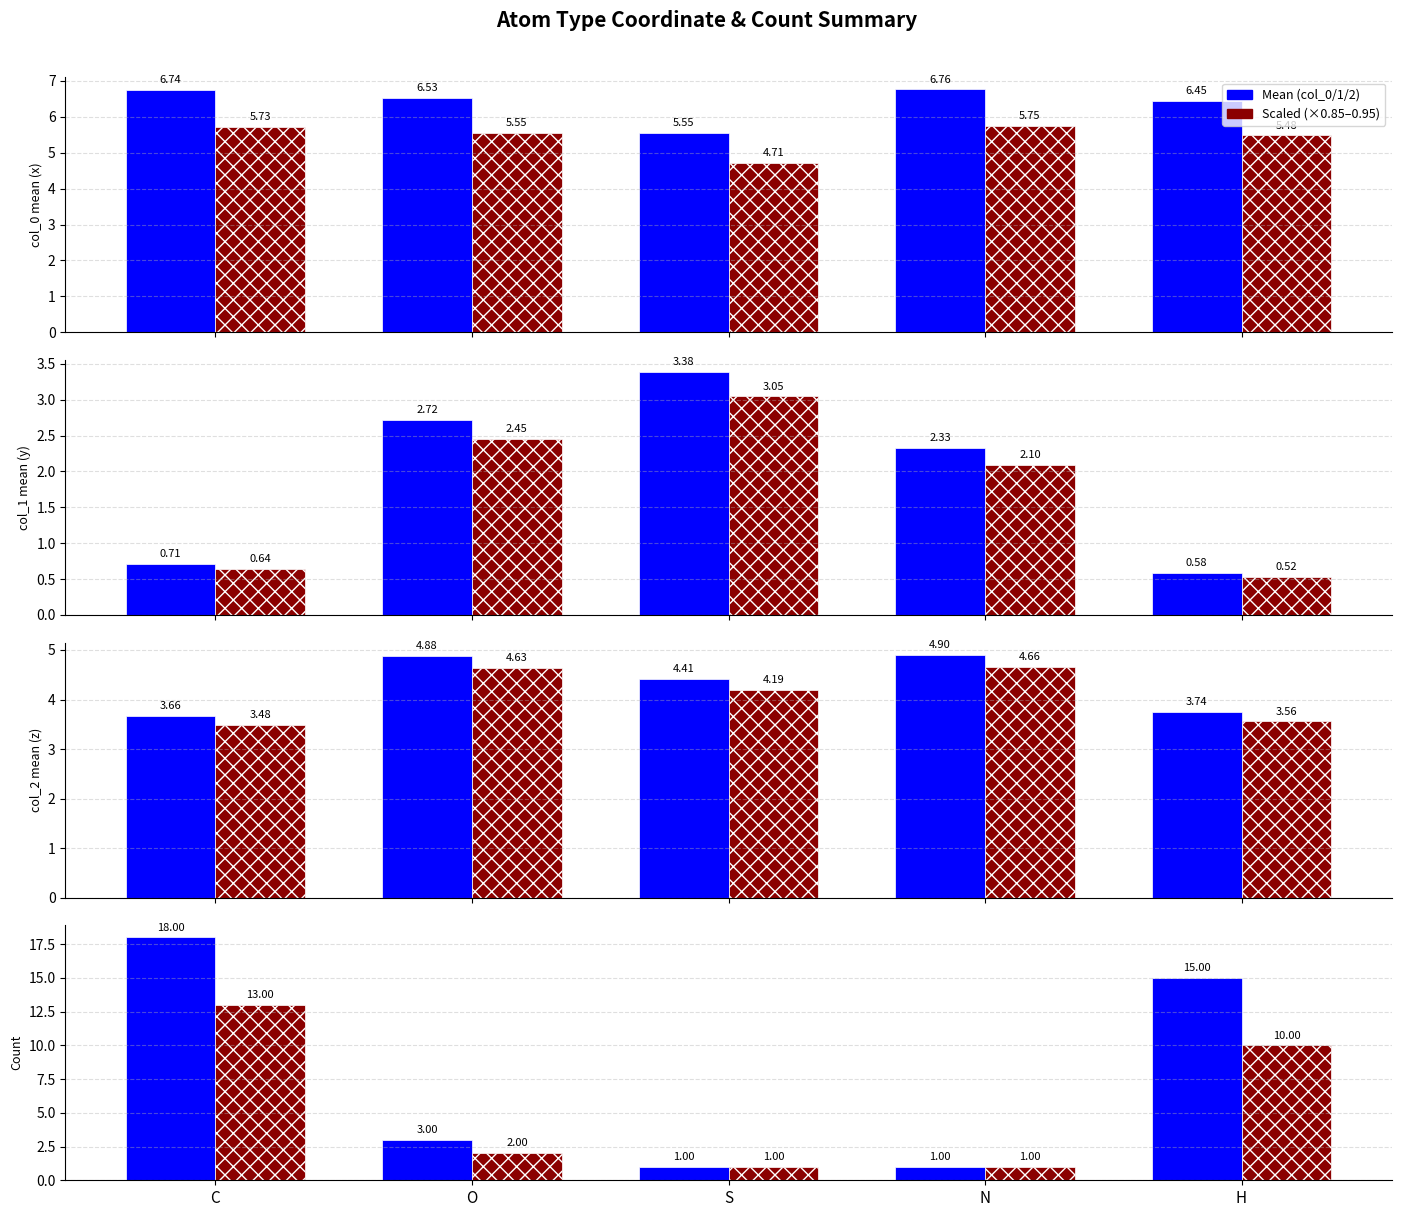

How many groups of bars are there?

5